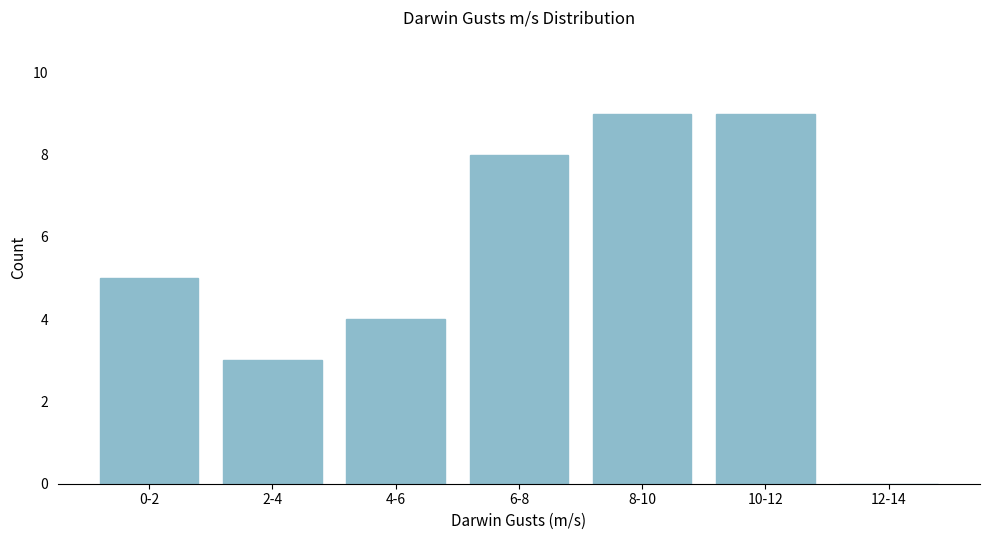

Reading left to right, list all the values displayed in this chart.

0-2=5	2-4=3	4-6=4	6-8=8	8-10=9	10-12=9	12-14=0